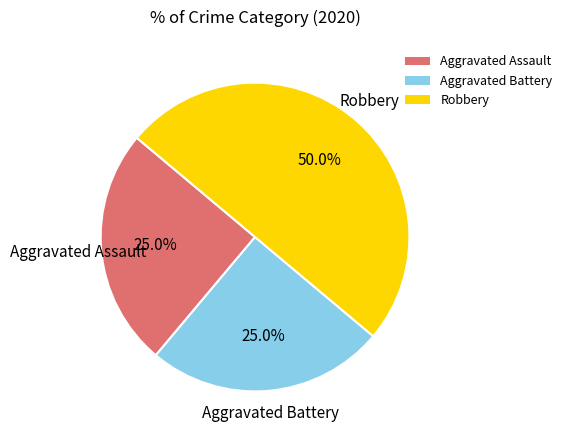

What portion of the pie excludes Aggravated Battery?

75.0%